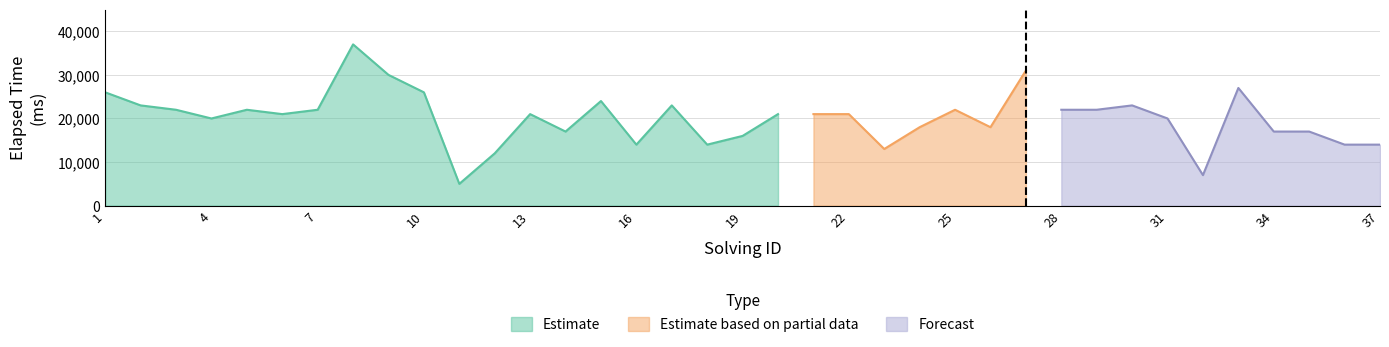

True or false: solving_id and elapsed_time cross at least once.

False